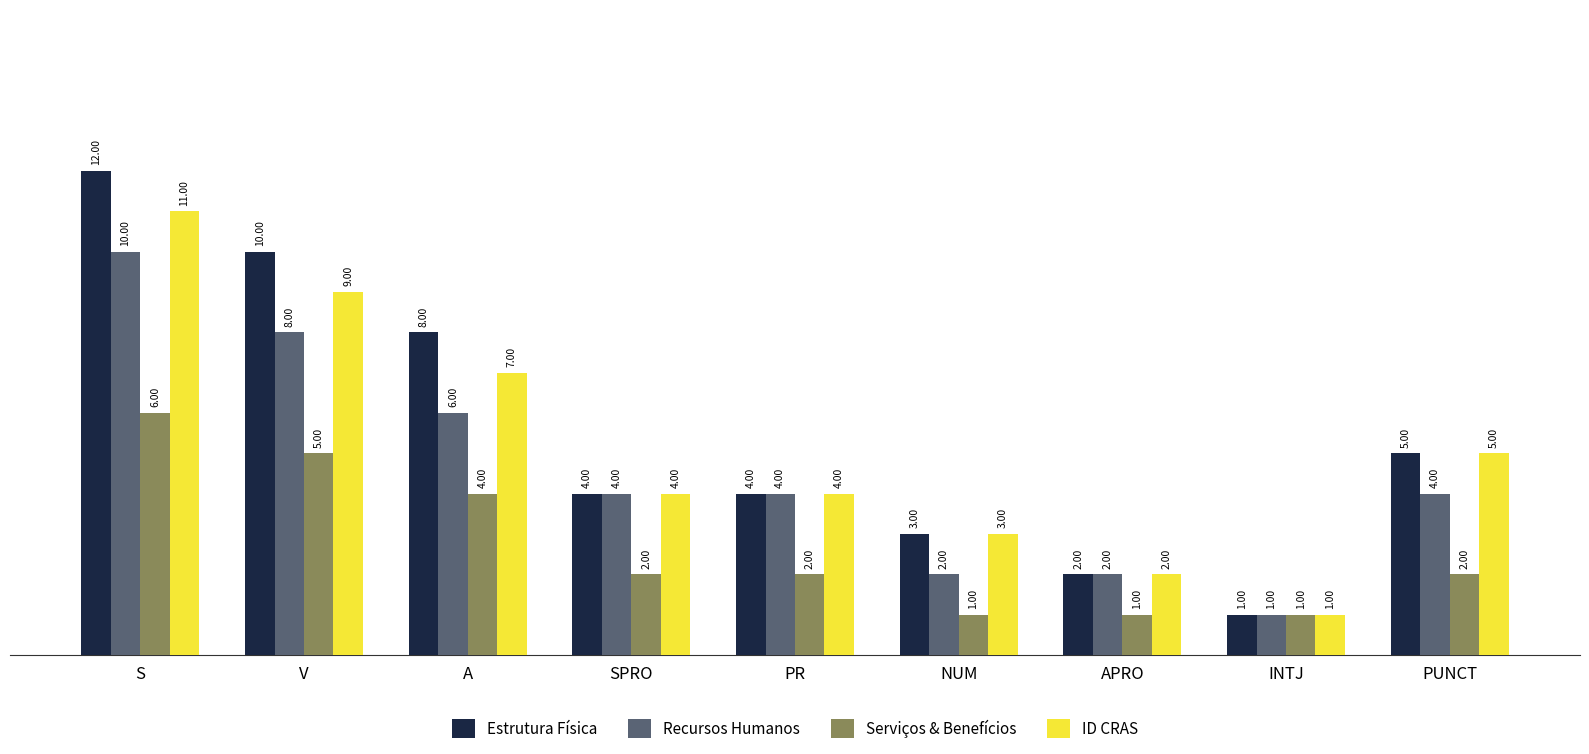

How many bars are there in total?

36